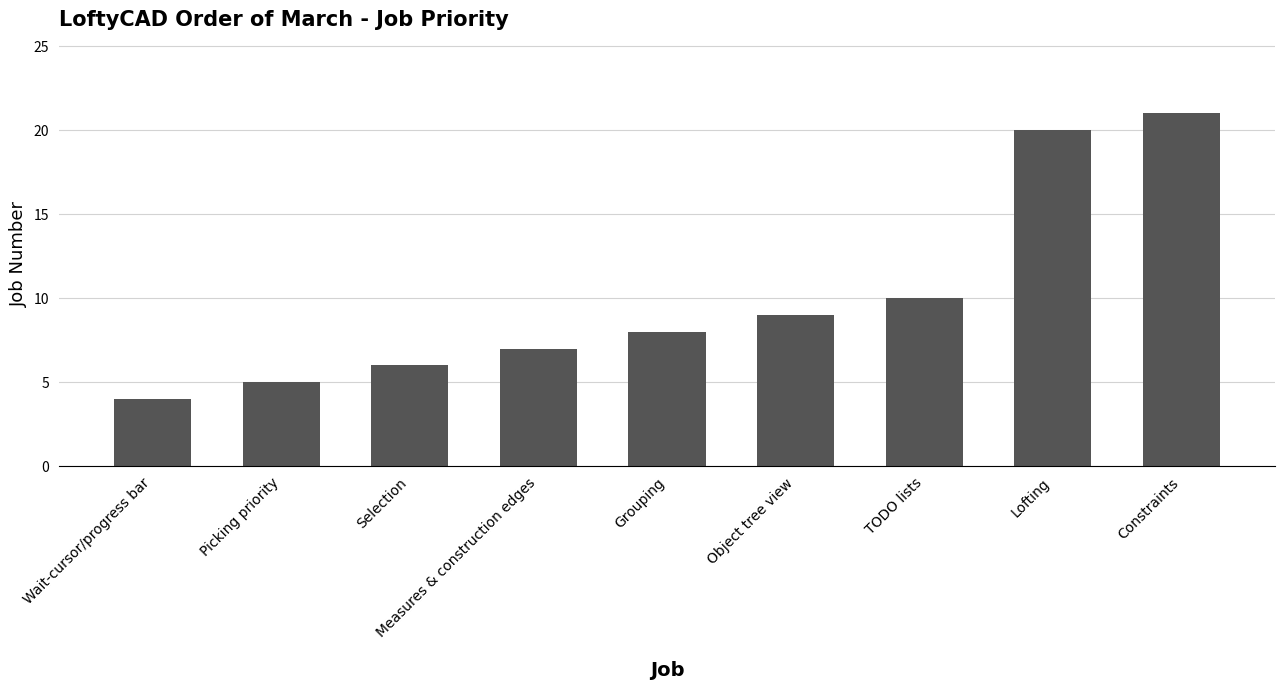

List the labels in order of value, smallest first.

Wait-cursor/progress bar, Picking priority, Selection, Measures & construction edges, Grouping, Object tree view, TODO lists, Lofting, Constraints